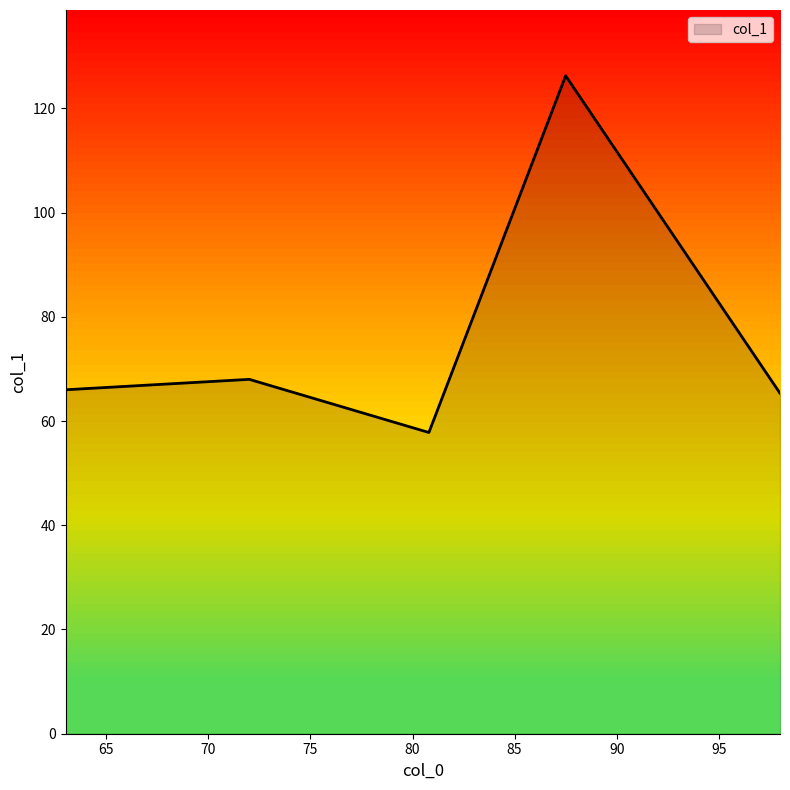

What is the minimum value shown in the chart?

57.8